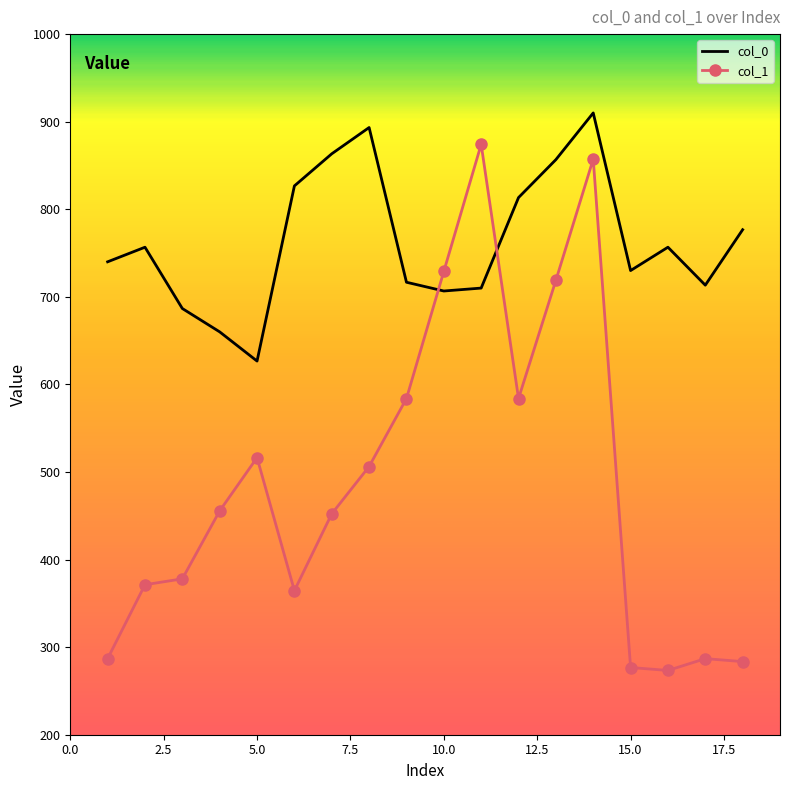

How many intersections are there between col_1 and col_0?

2